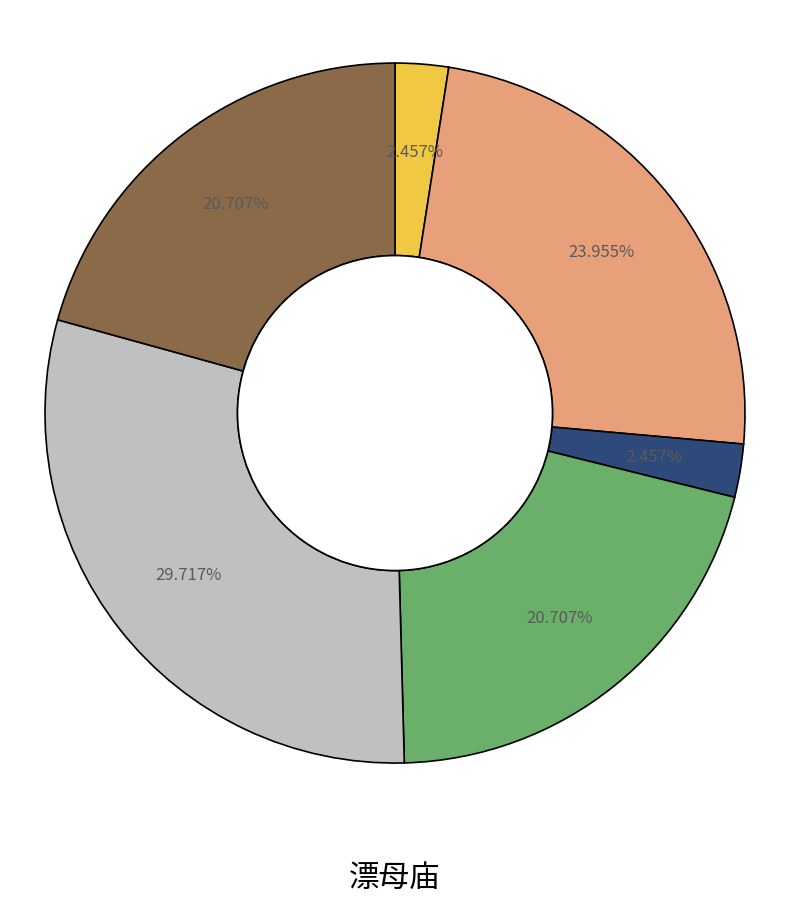

Is there any slice that represents more than half of the pie?

No